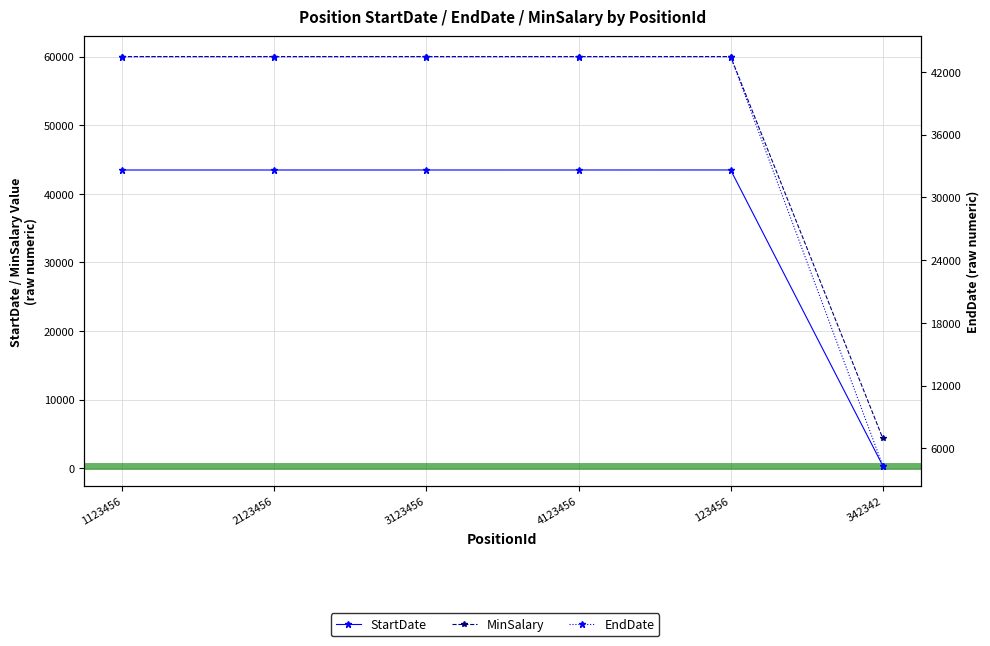

What is the minimum value for EndDate?

4342